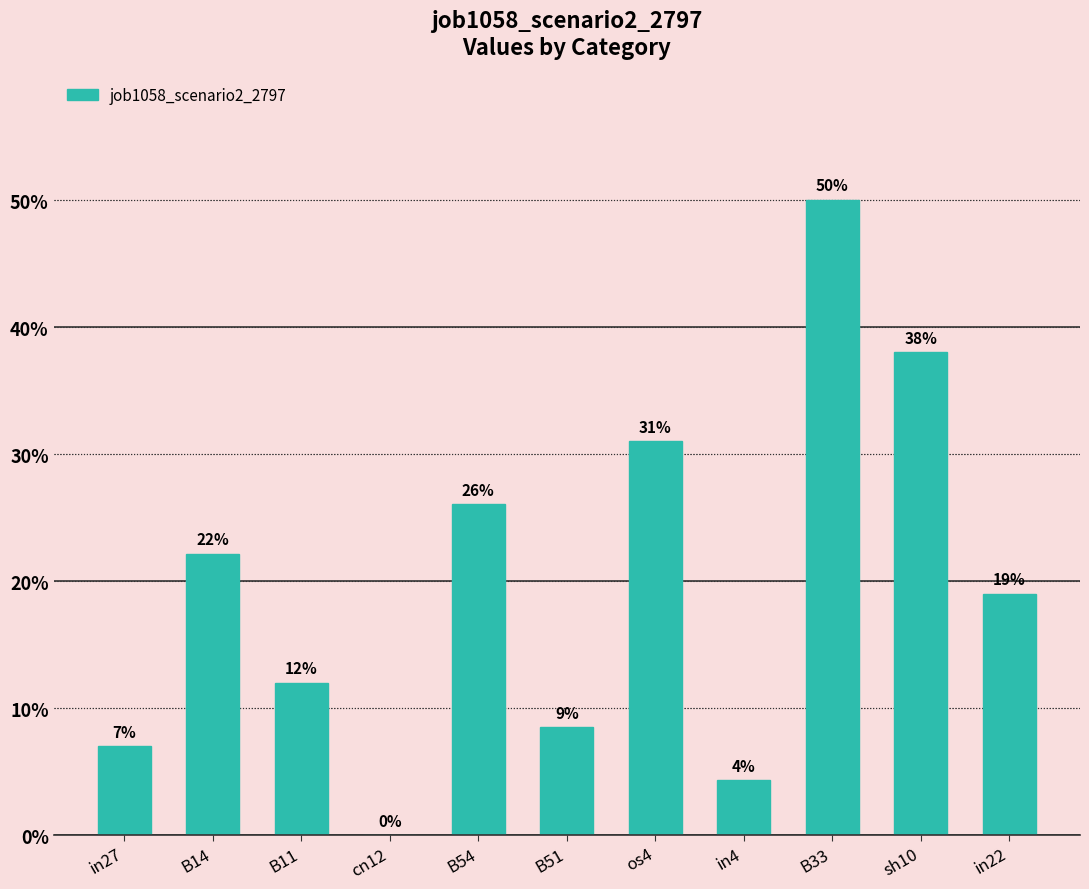

How many bars are there in total?

11